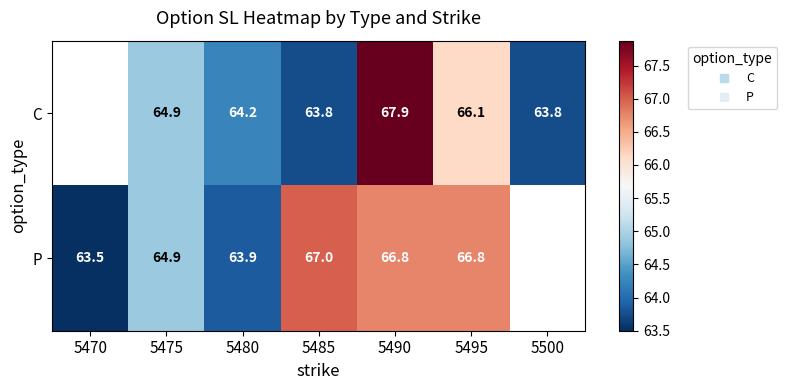

What is the greatest value displayed?

67.9